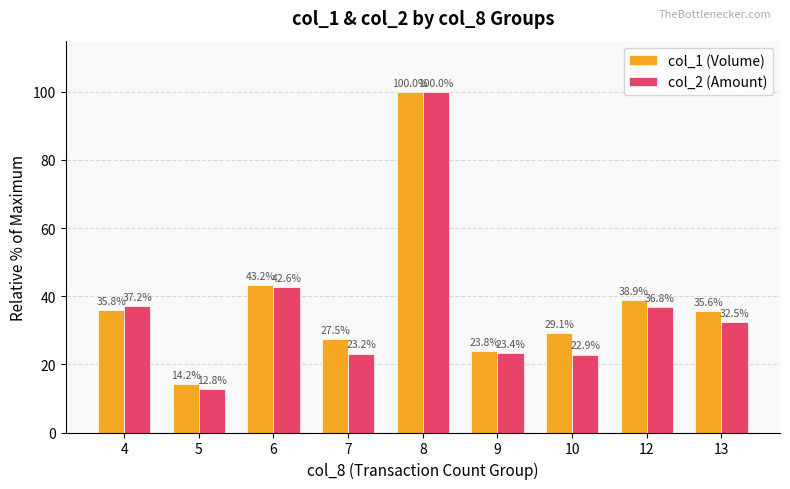

Reading right to left, what are all the values shown in this chart?

col_1 (Volume): 13=35.6	12=38.9	10=29.1	9=23.8	8=100.0	7=27.5	6=43.2	5=14.2	4=35.8
col_2 (Amount): 13=32.5	12=36.8	10=22.9	9=23.4	8=100.0	7=23.2	6=42.6	5=12.8	4=37.2